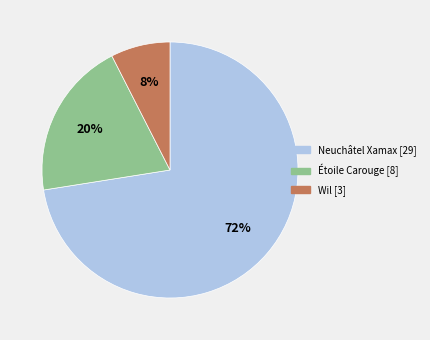

To the nearest percent, what percentage of the pie is Wil [3]?

8%